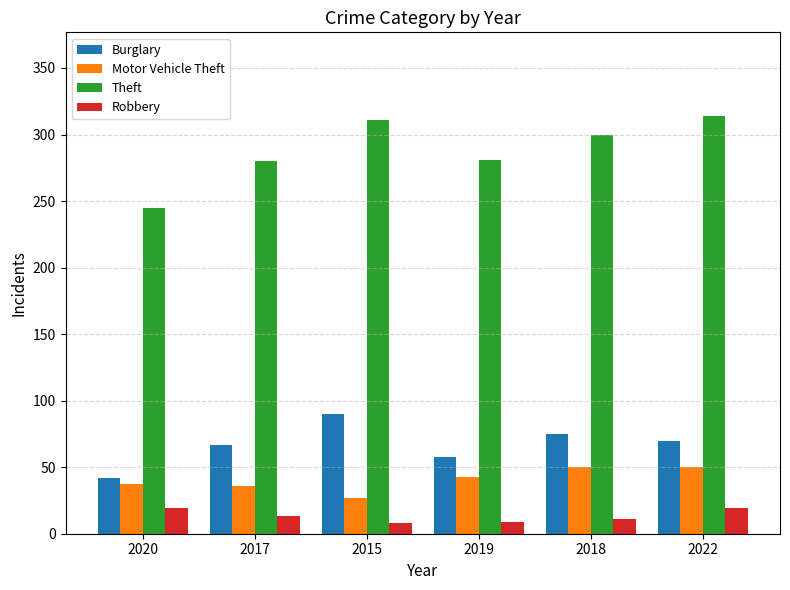

At which category is the sum across all series the highest?

2022